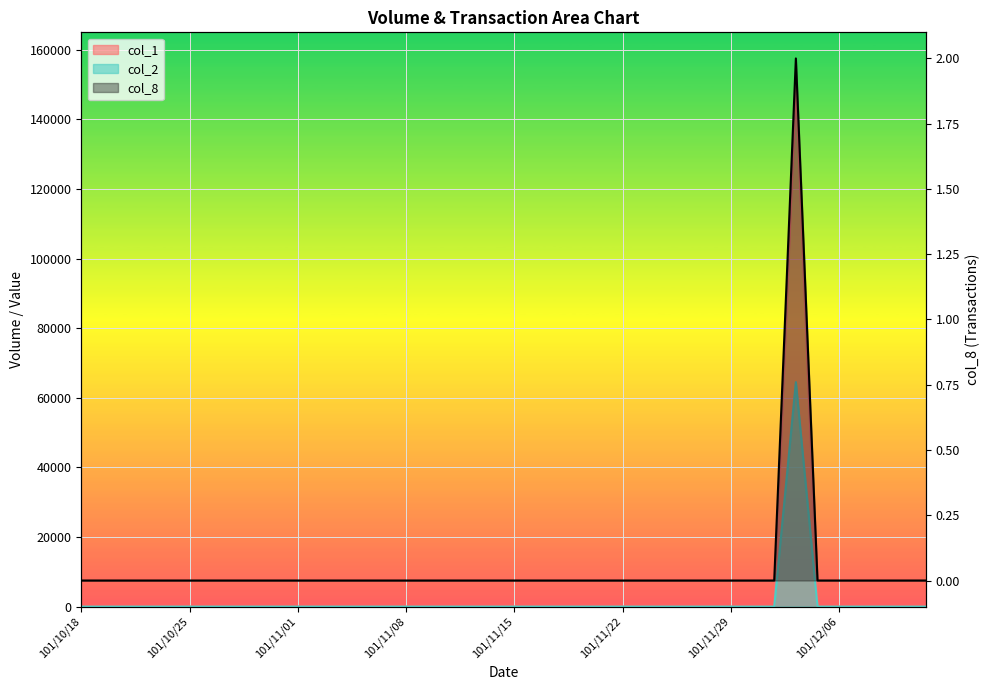

What position from the left is 101/10/22?

3